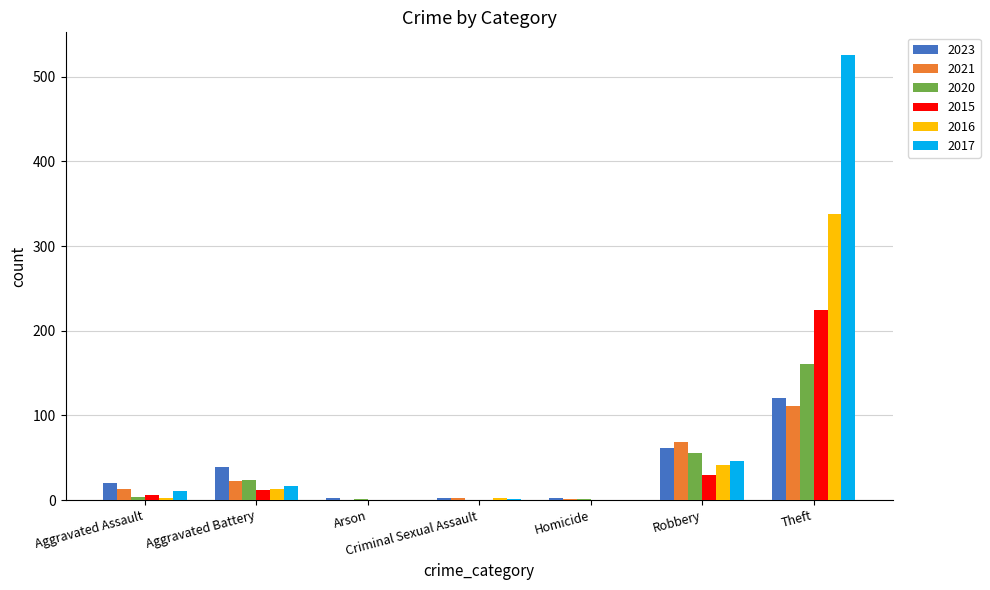

Is it true that 2016 equals 108 at Arson?

False